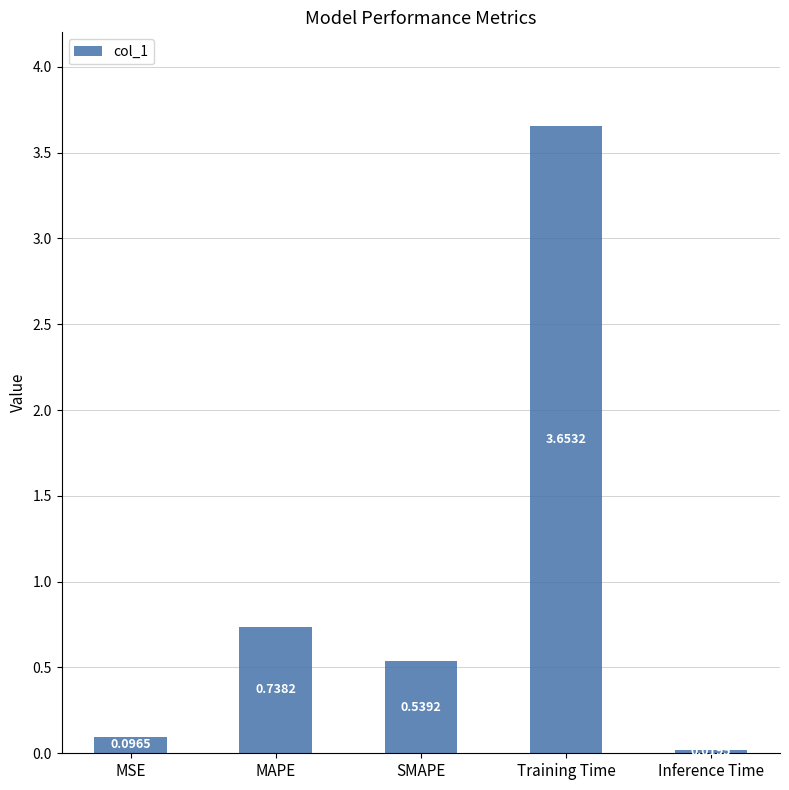

What is the label of the 3rd bar from the right?

SMAPE